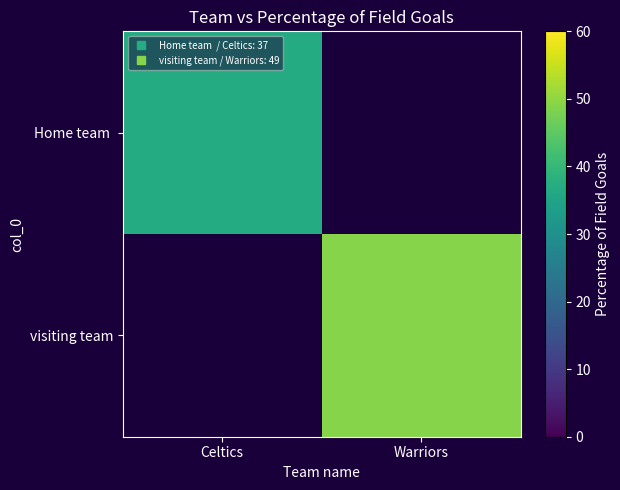

How many values in Home team are above zero?

1